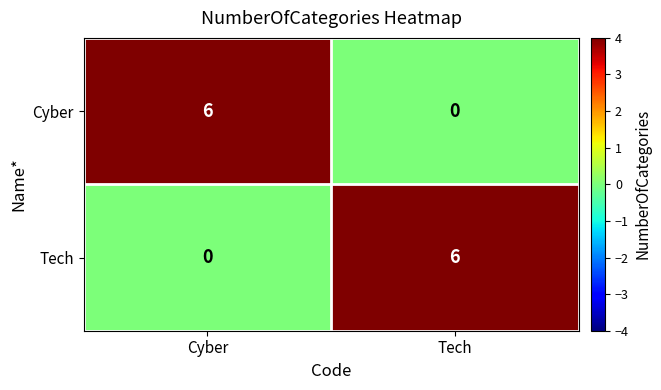

Is the value of Cyber at Tech greater than the value of Tech at Tech?

No